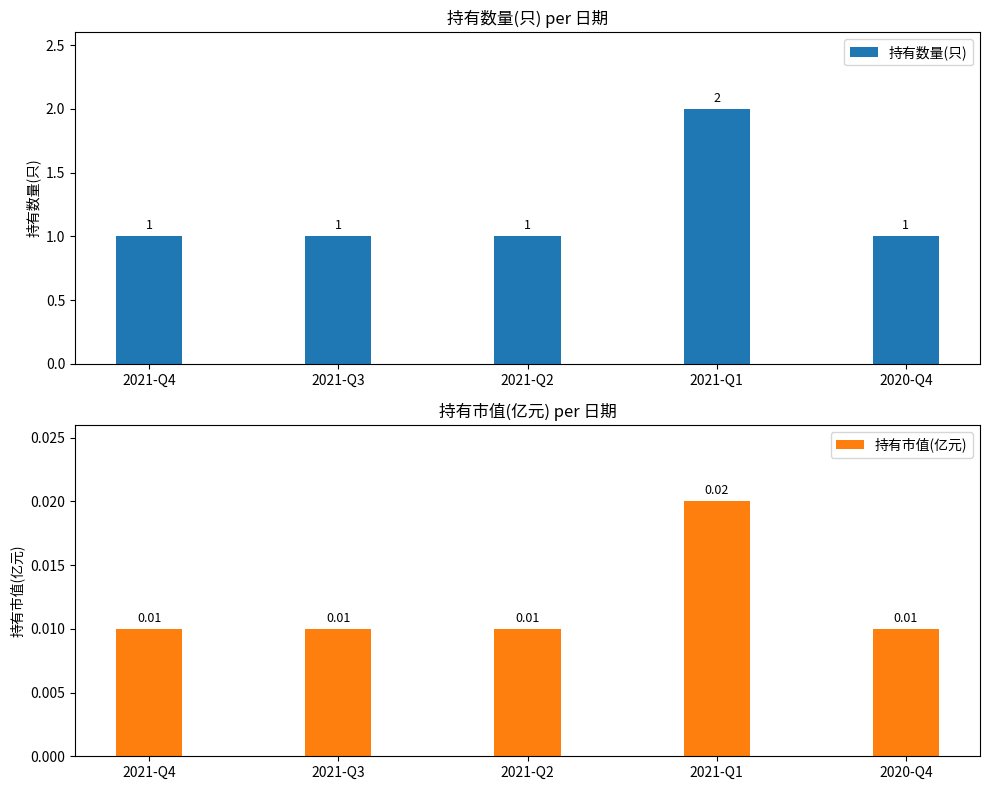

How many 持有数量(只) values are between 1 and 2?

5